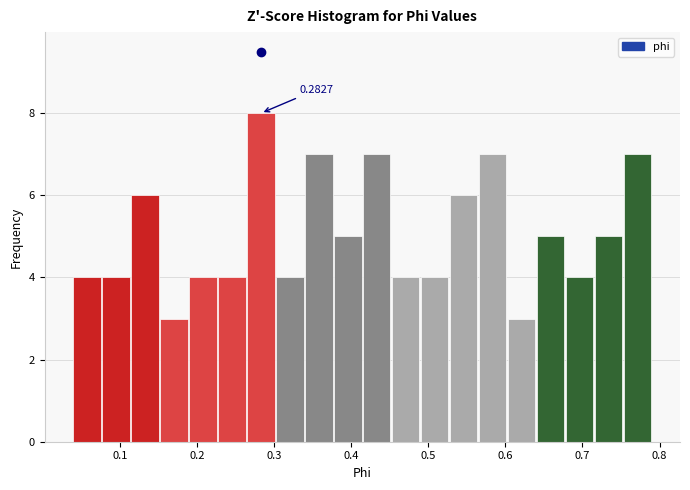

Around what value on the x-axis is the tallest bar? Give the approximate position of its centre, as read against the axis.

0.28